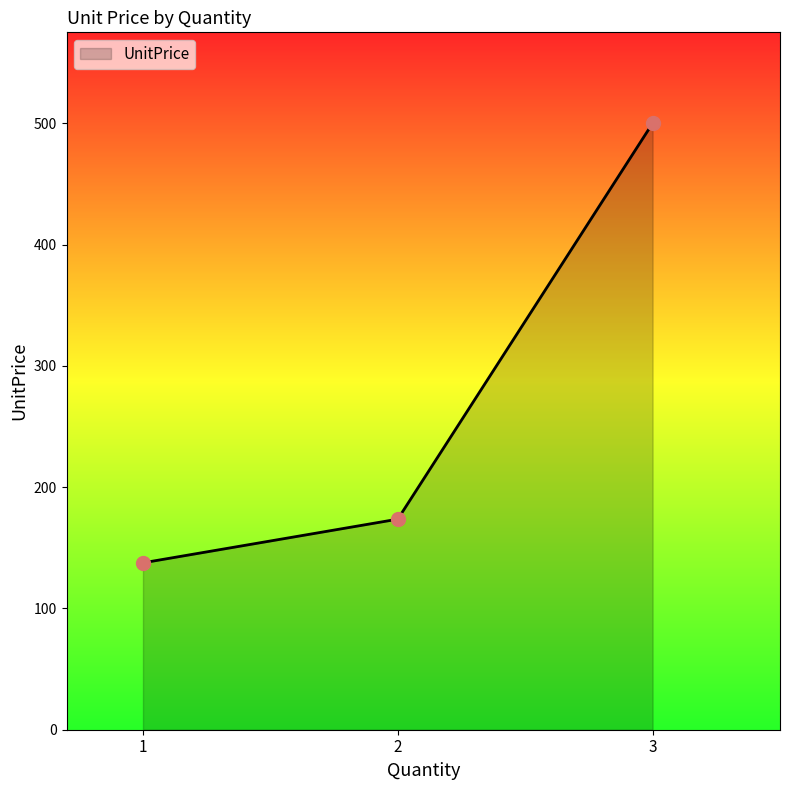

Which has a higher value, 1 or 3?

3